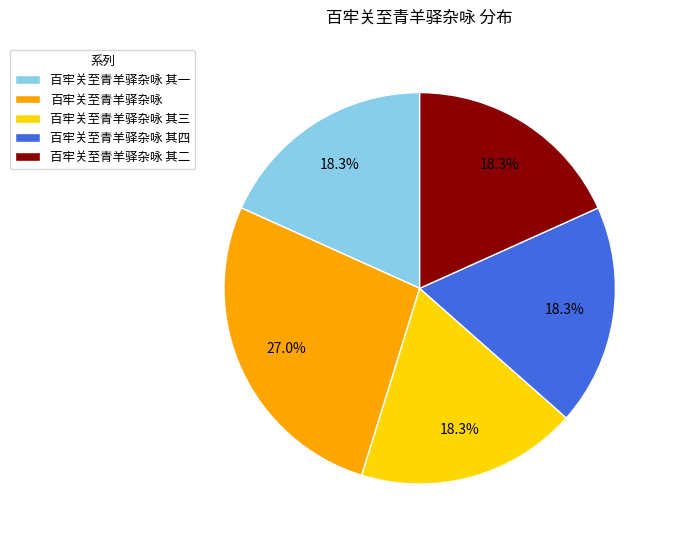

What is the largest slice in the pie chart?

百牢关至青羊驿杂咏